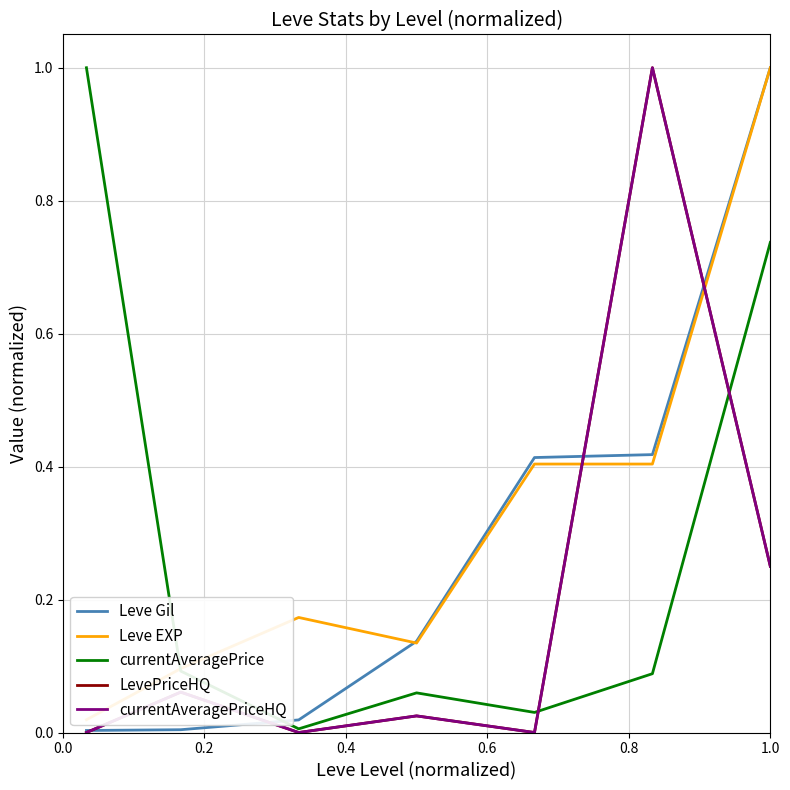

True or false: LevePriceHQ and currentAveragePriceHQ intersect in this chart.

False